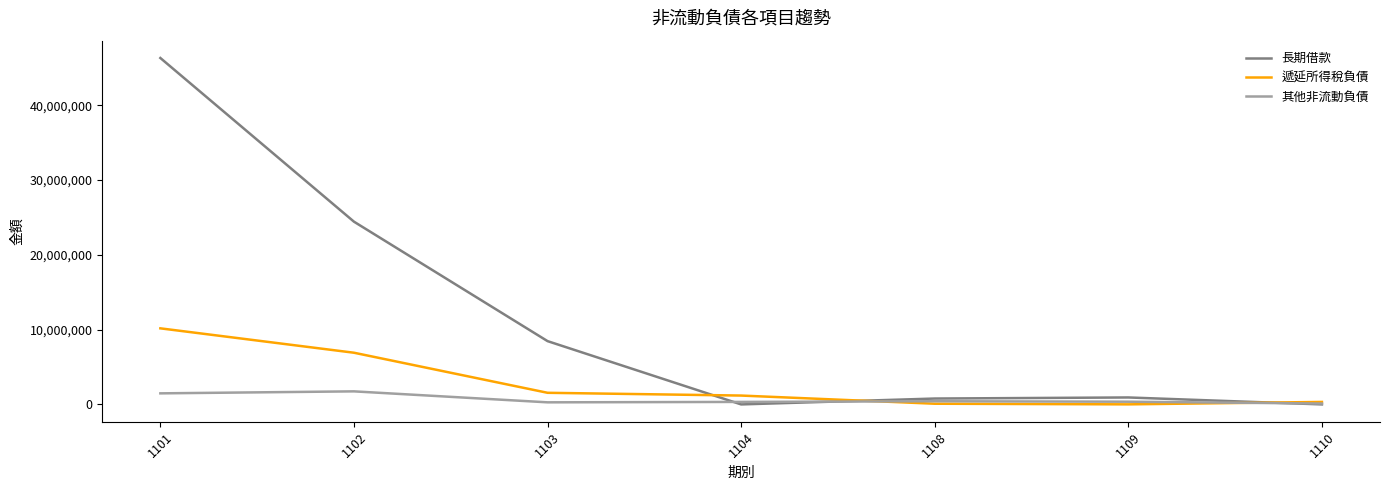

Is it true that 長期借款 equals 11397737 at 1101?

False